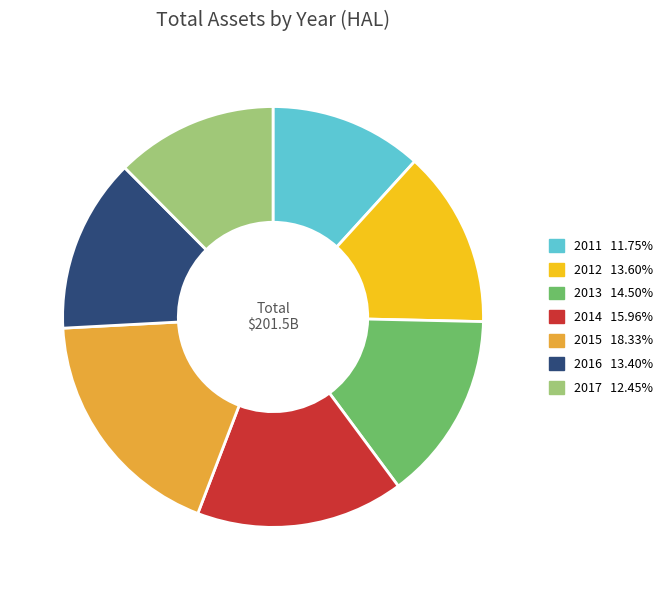

How many slices are in this pie chart?

7